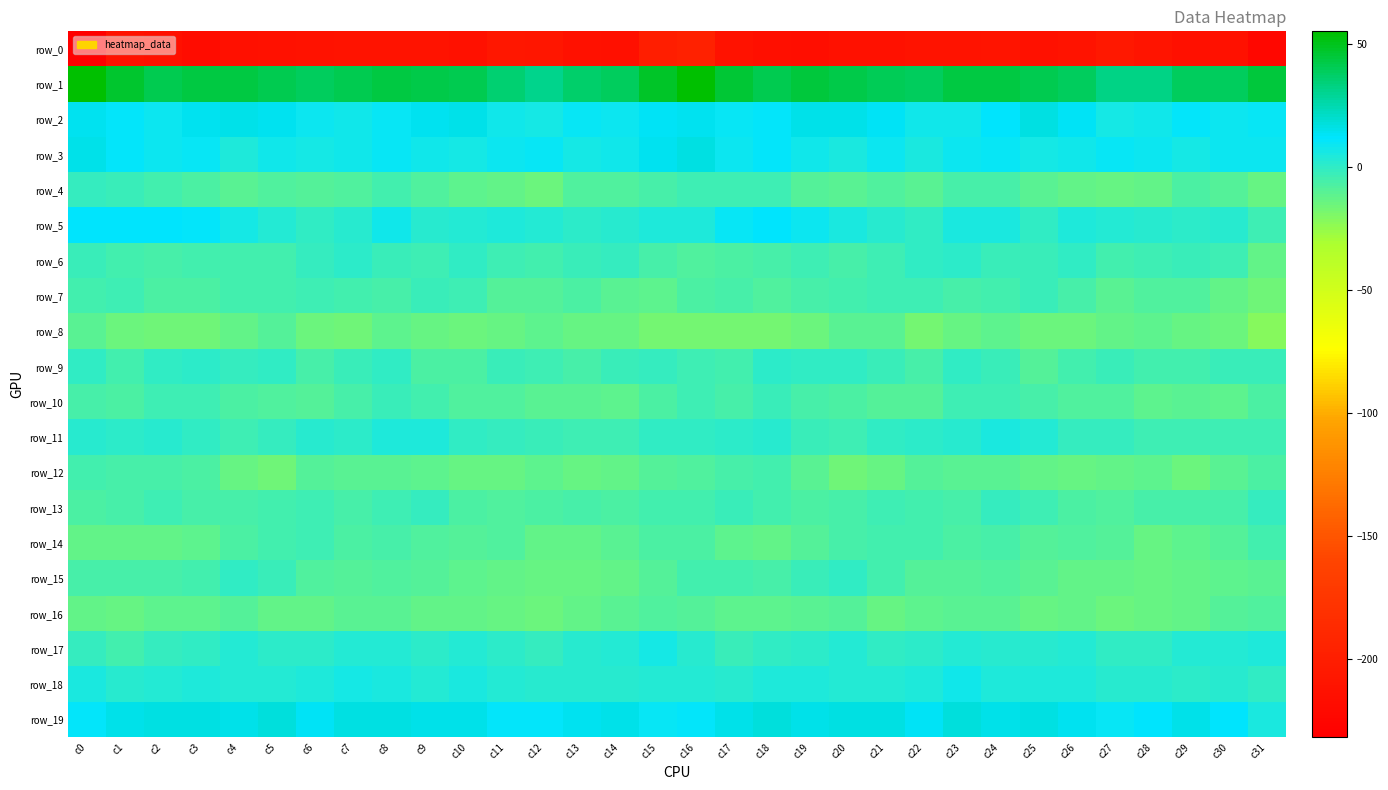

At which category is the sum across all series the highest?

c16